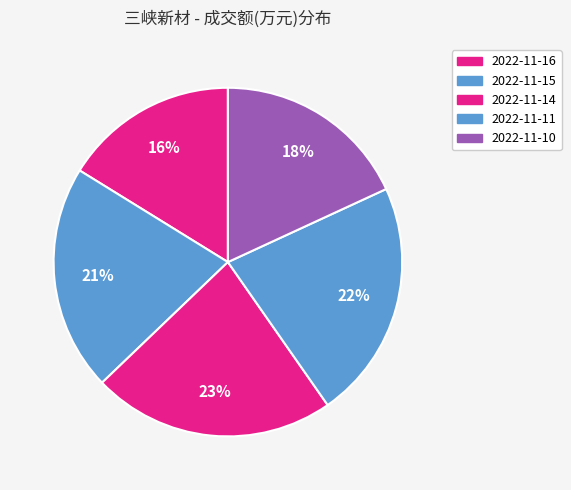

Between 2022-11-16 and 2022-11-10, which is larger?

2022-11-10